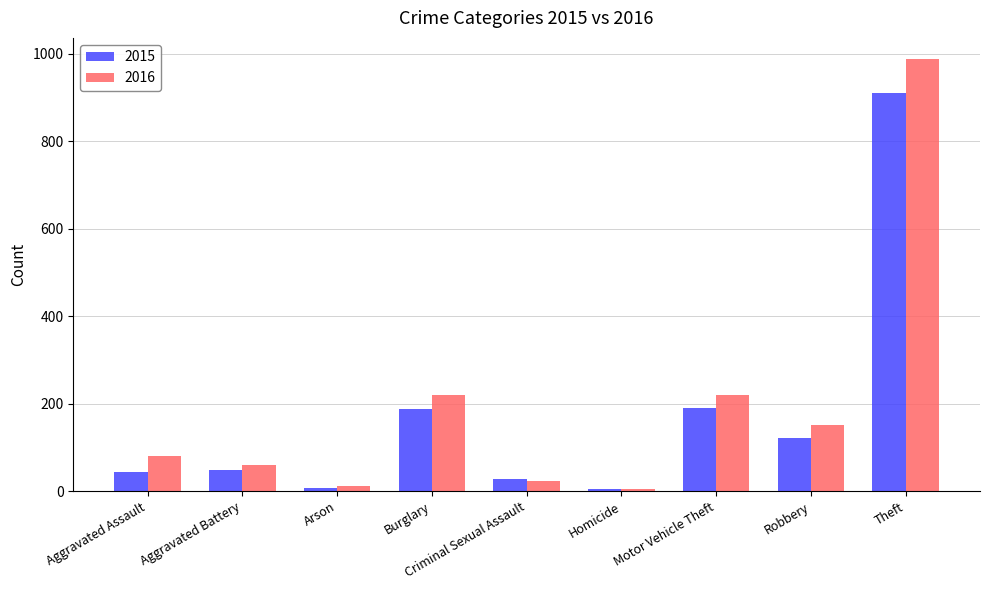

What is the sum of all 2016 values?

1759